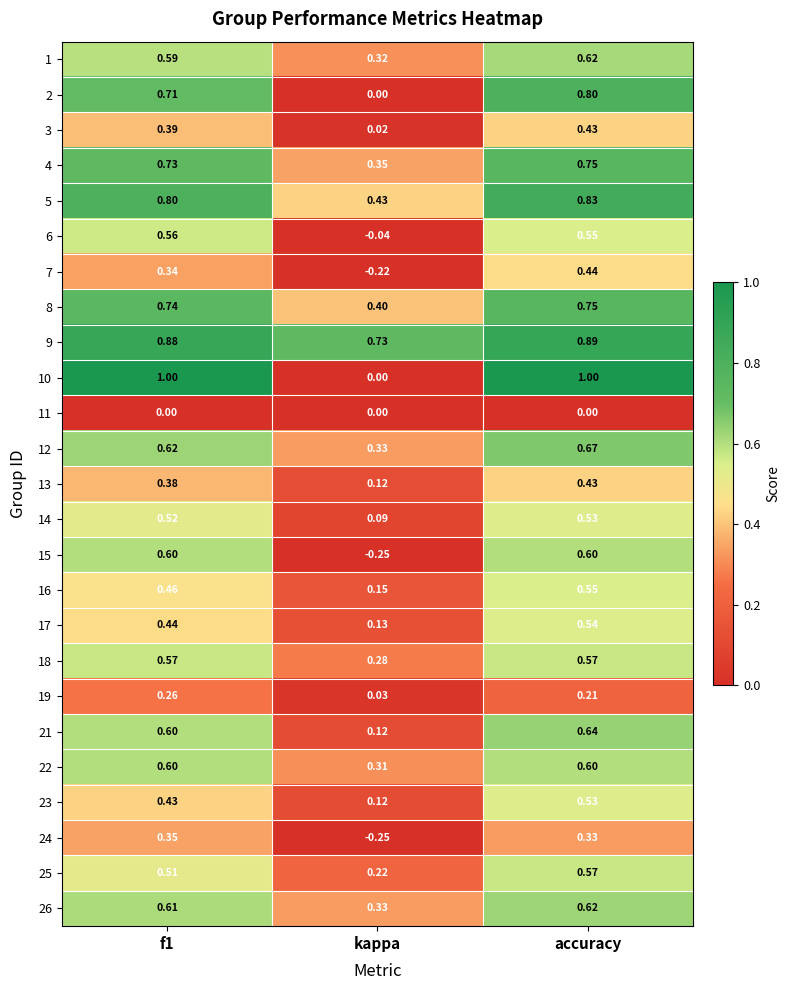

How many distinct data groups are displayed?

25